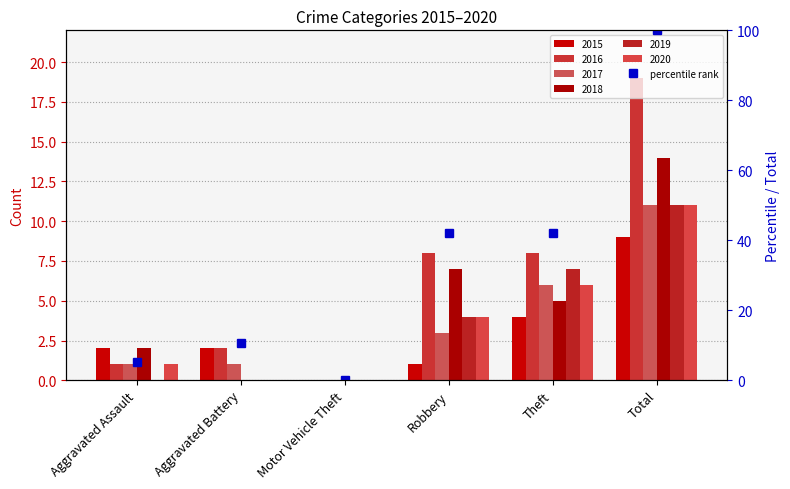

What is the approximate value at Aggravated Assault?

5.3